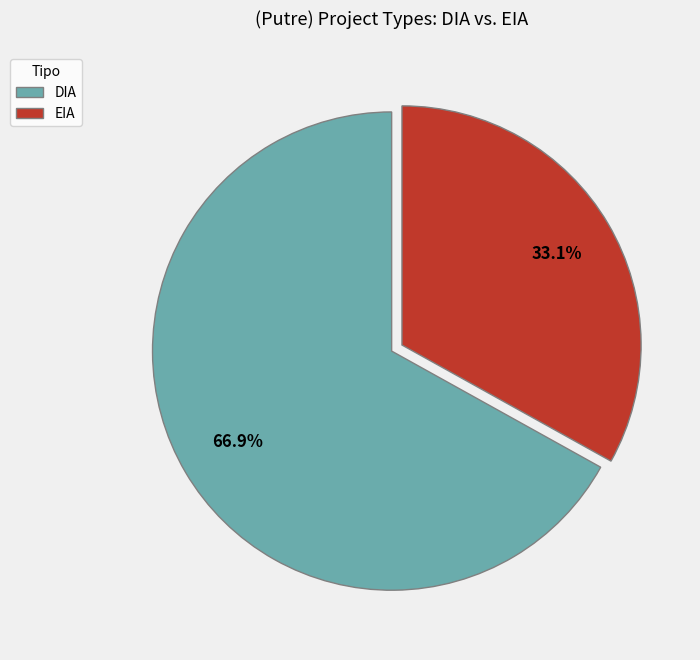

Is it true that DIA is 67% of the pie?

True